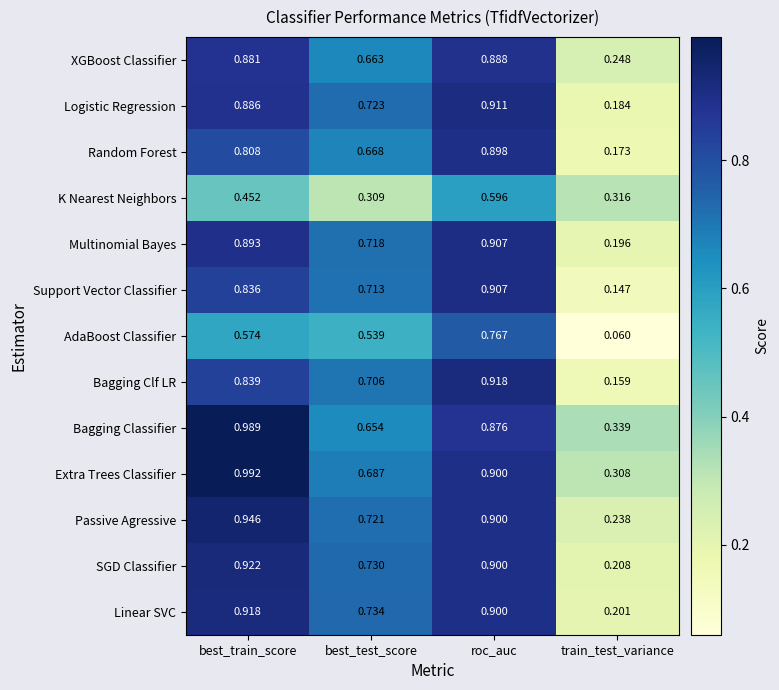

Which series changed the most between best_test_score and train_test_variance?

Support Vector Classifier